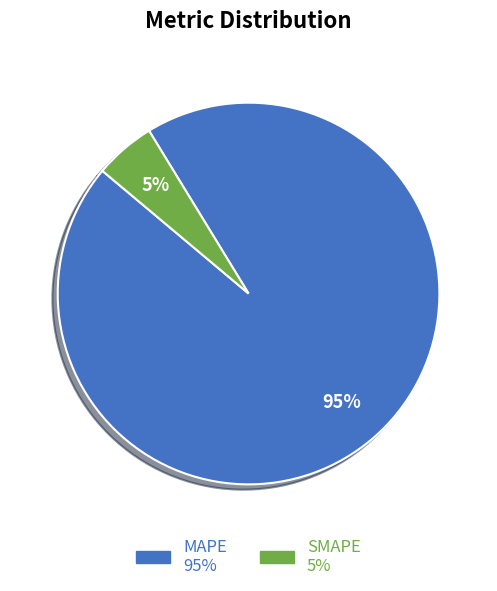

Does SMAPE represent more than half of the total?

No